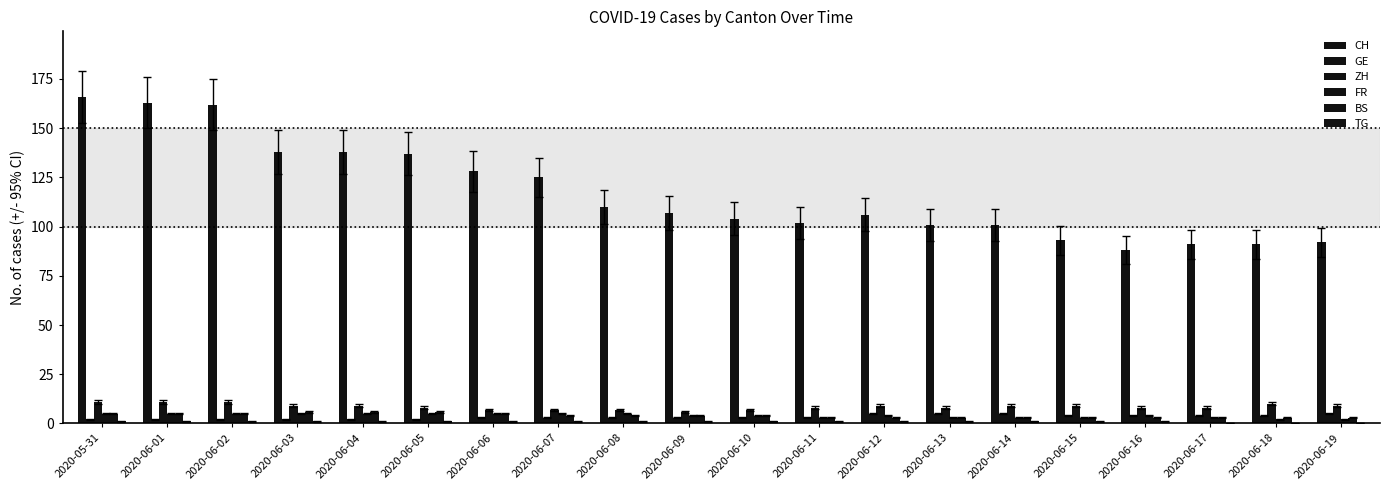

What value does the TG series have at 2020-06-02?

1